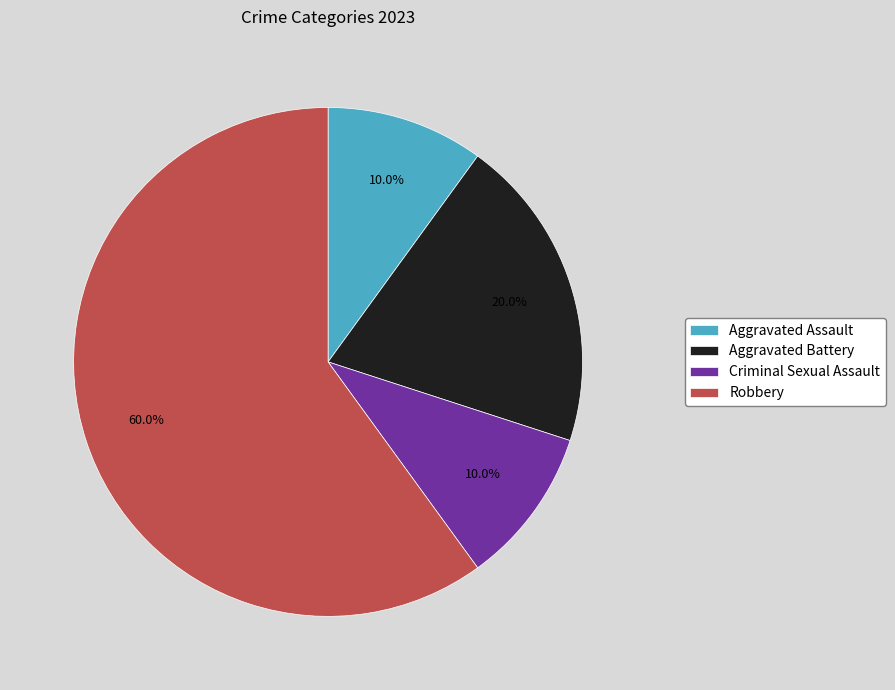

To the nearest percent, what is the average slice percentage?

25%